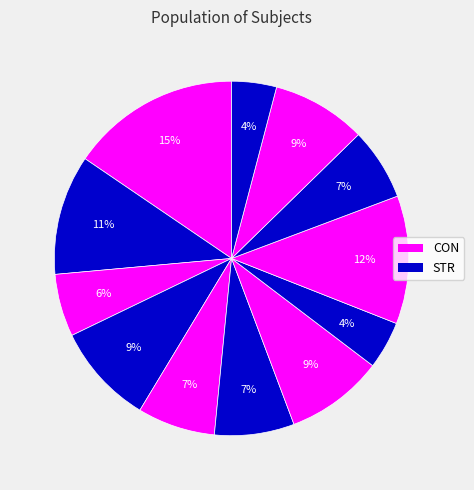

How many slices are in this pie chart?

12